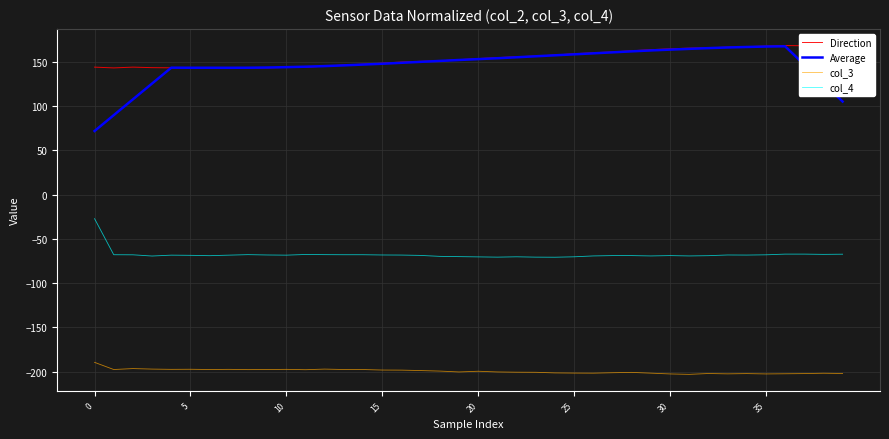

How many data points in col_4 are less than -68?

29